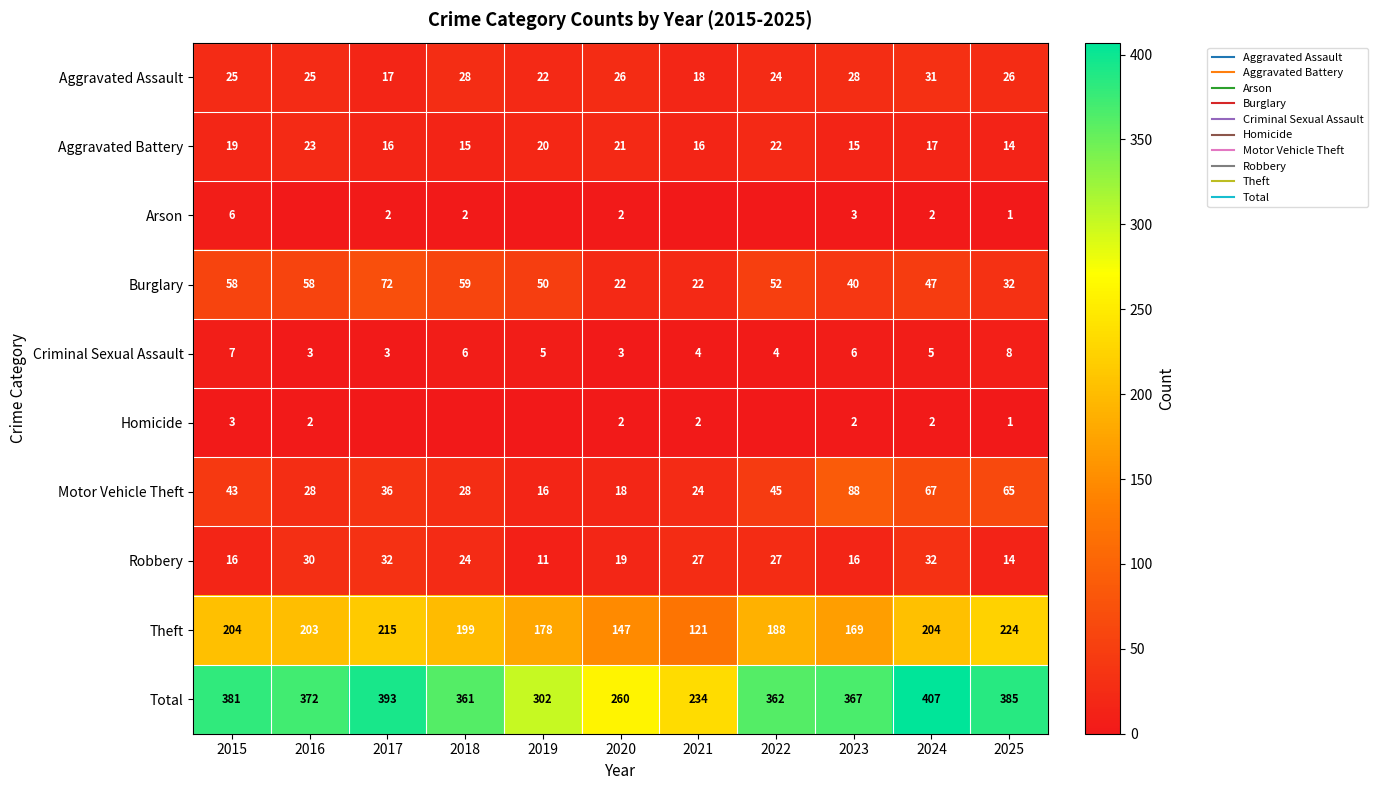

At which category is the sum across all series the highest?

2024